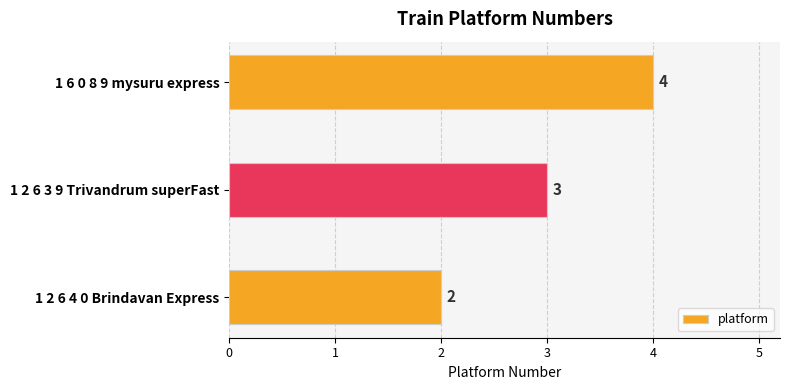

Is it true that the value at 1 2 6 3 9 Trivandrum superFast is 3?

True